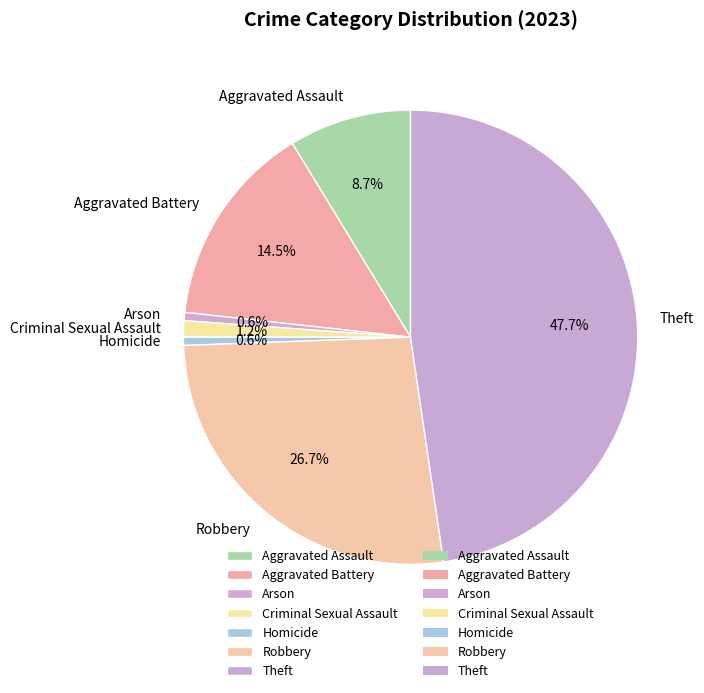

Count the number of slices in the pie.

7